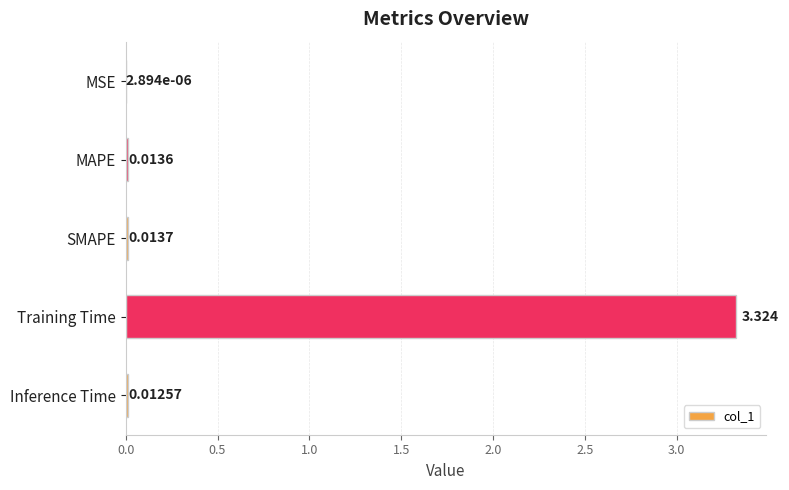

Which category has the highest value across all series?

Training Time